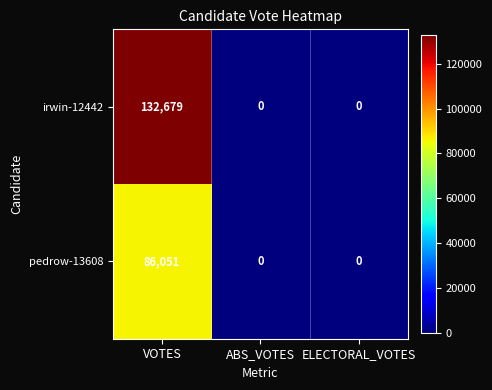

Between VOTES and ELECTORAL_VOTES, which series saw the biggest shift?

irwin-12442